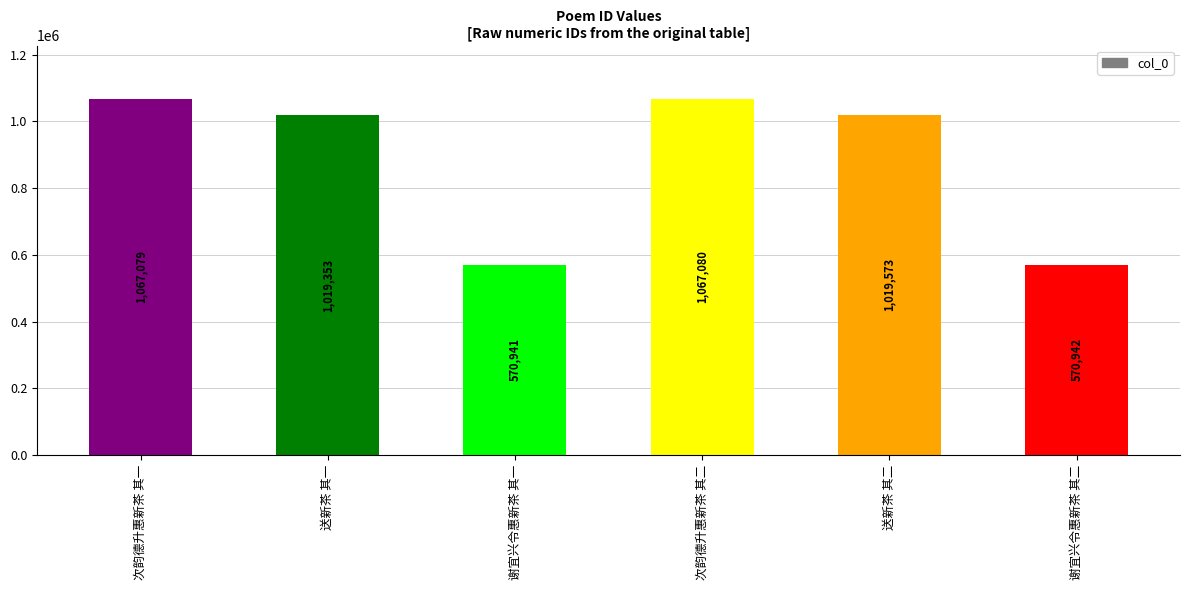

What is the ratio of the value at 次韵德升惠新茶 其二 to the value at 送新茶 其二?

1.0